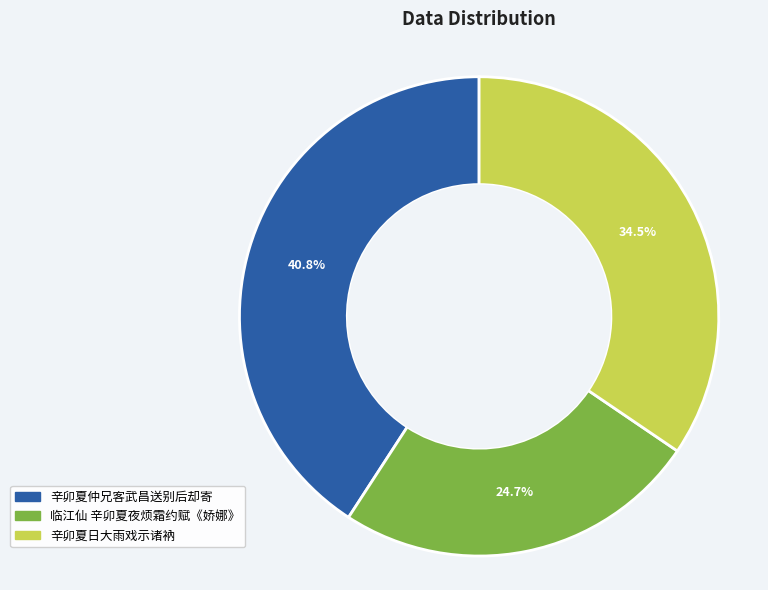

Rank the categories by value from lowest to highest.

临江仙 辛卯夏夜烦霜约赋《娇娜》, 辛卯夏日大雨戏示诸衲, 辛卯夏仲兄客武昌送别后却寄